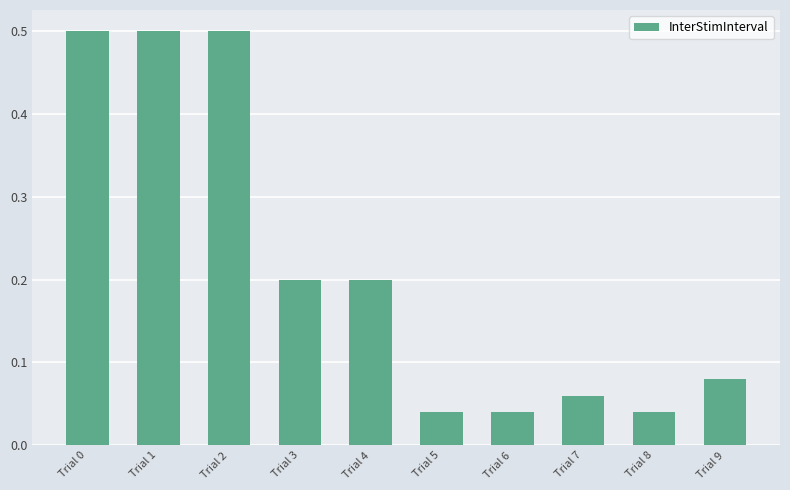

What is the sum of all values?

2.2